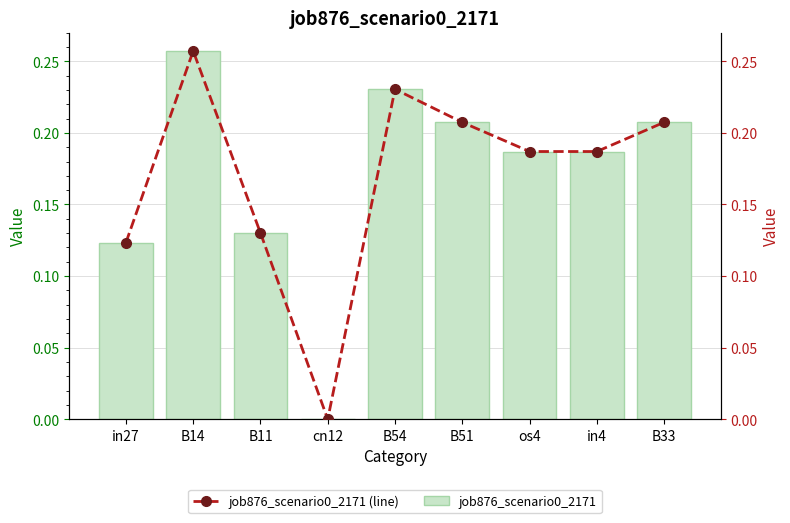

At which category is the sum across all series the highest?

B14